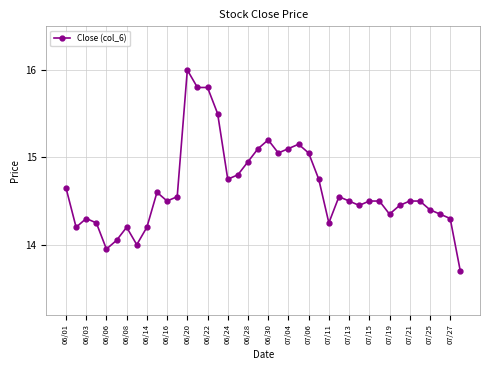

What is the difference between the second highest and minimum values?

2.1